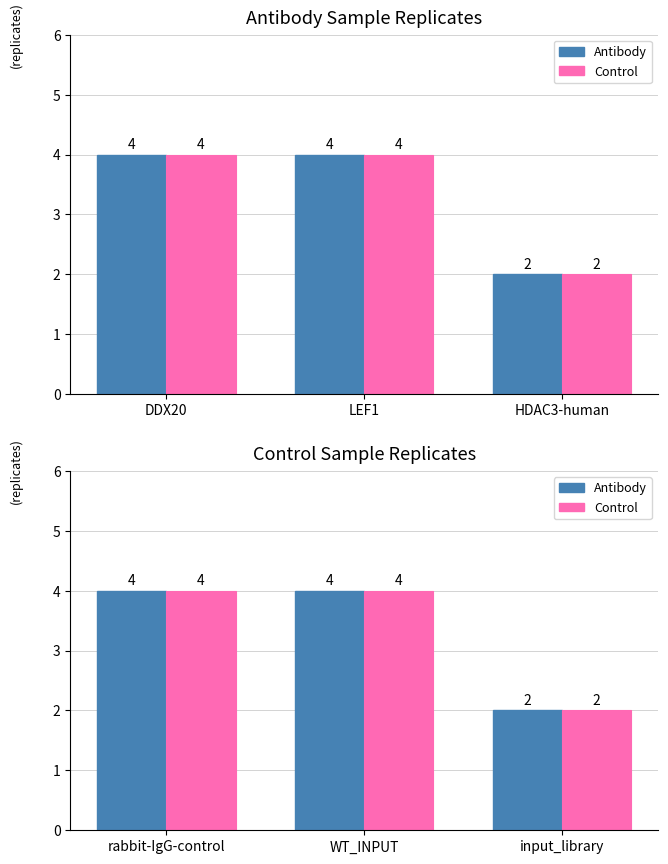

How many data points does each series have?

3